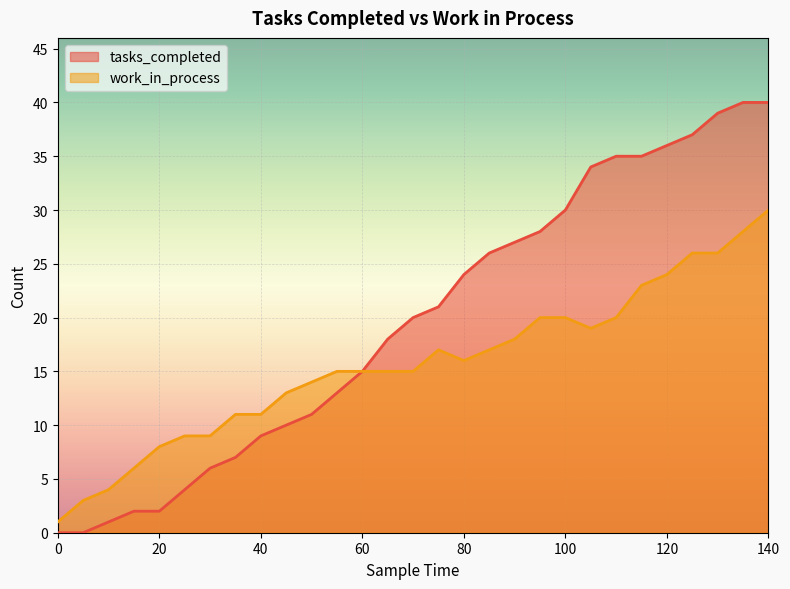

How many lines are shown in the chart?

2